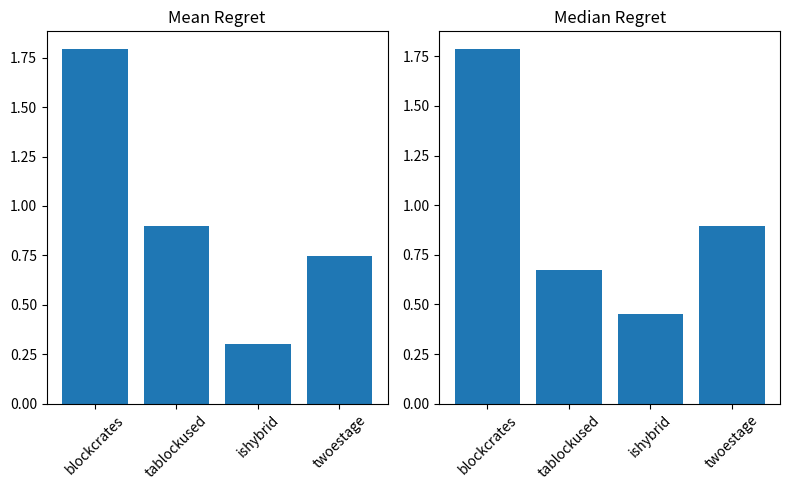

Is it true that Mean Regret equals 0.7 at twoestage?

True